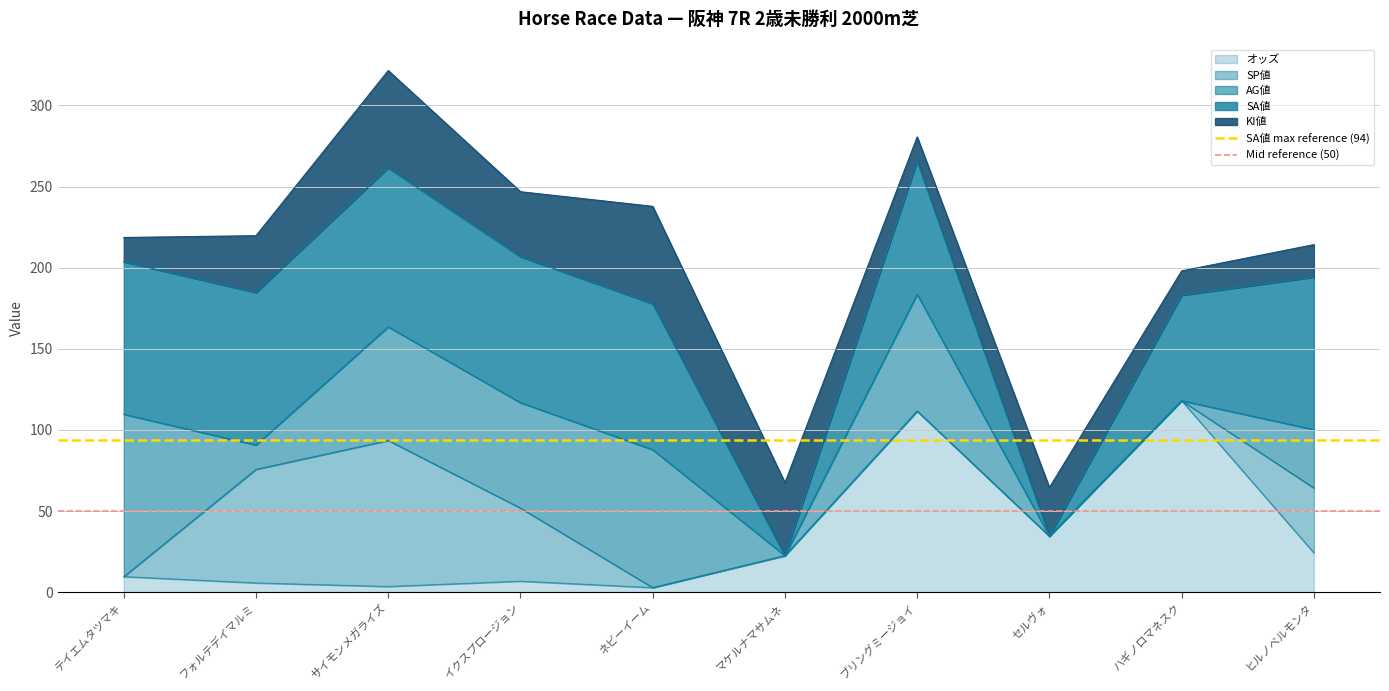

The value of SA値 max reference (94) at テイエムタツマキ is 94. True or false?

True